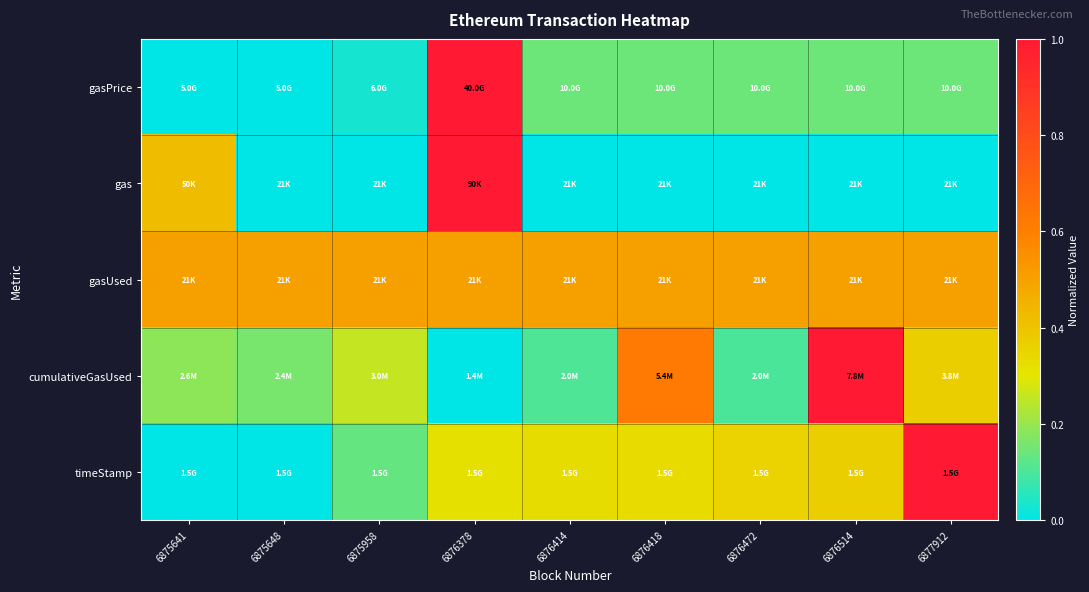

At 6876414, list the series in order from smallest to largest.

gas, cumulativeGasUsed, gasPrice, timeStamp, gasUsed